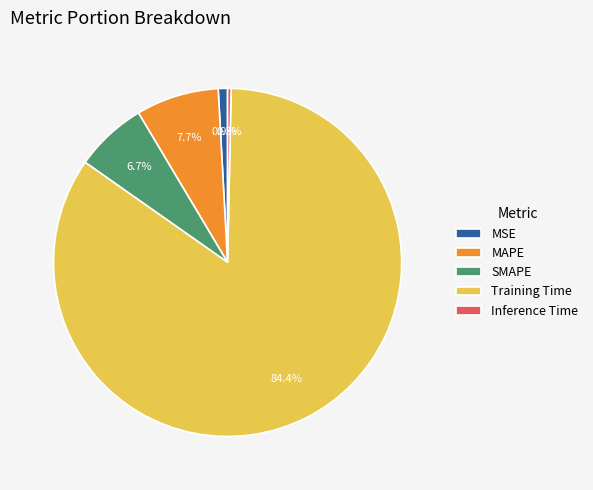

To the nearest percent, what is the difference between the largest and smallest slice percentages?

84%